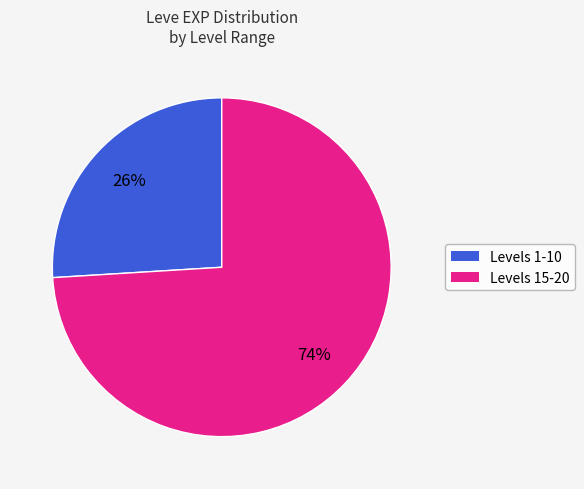

Is there a majority slice in this chart?

Yes